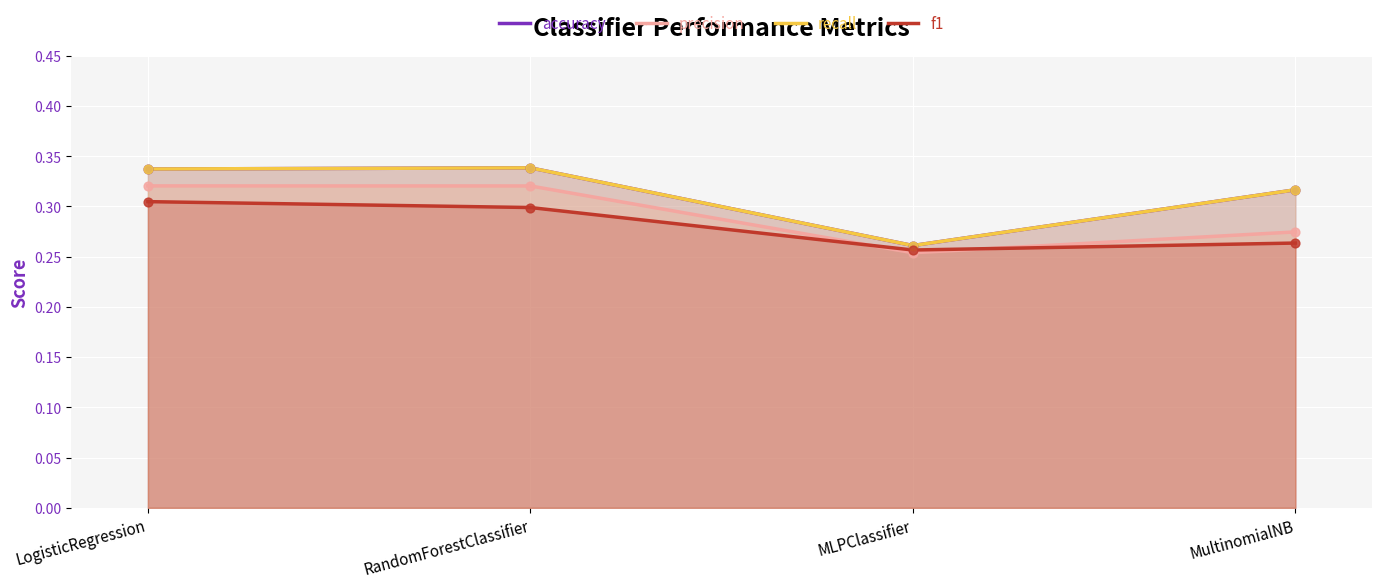

What are all the series names shown in the legend?

accuracy, precision, recall, f1